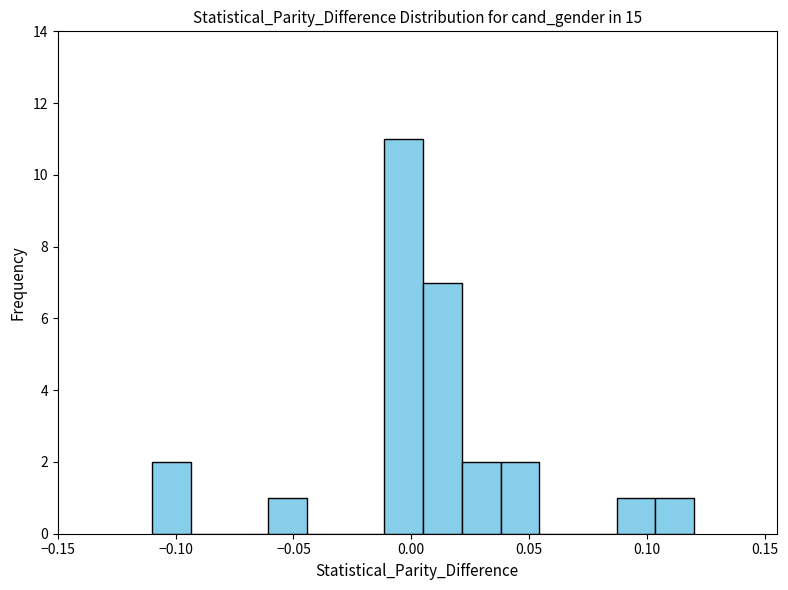

Around what value on the x-axis is the tallest bar? Give the approximate position of its centre, as read against the axis.

-0.005